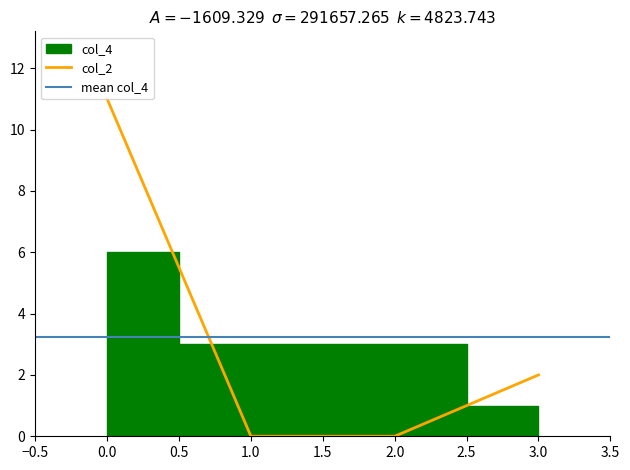

True or false: the data shows 7 at 1.

False